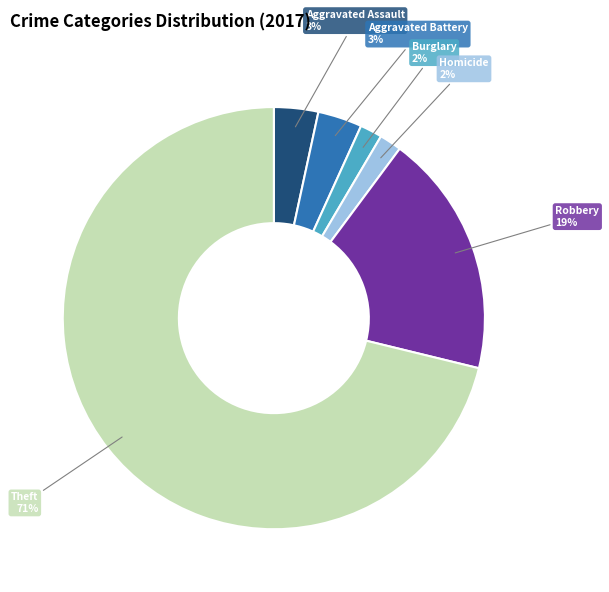

To the nearest percent, what is the difference between the largest and smallest slice percentages?

69%